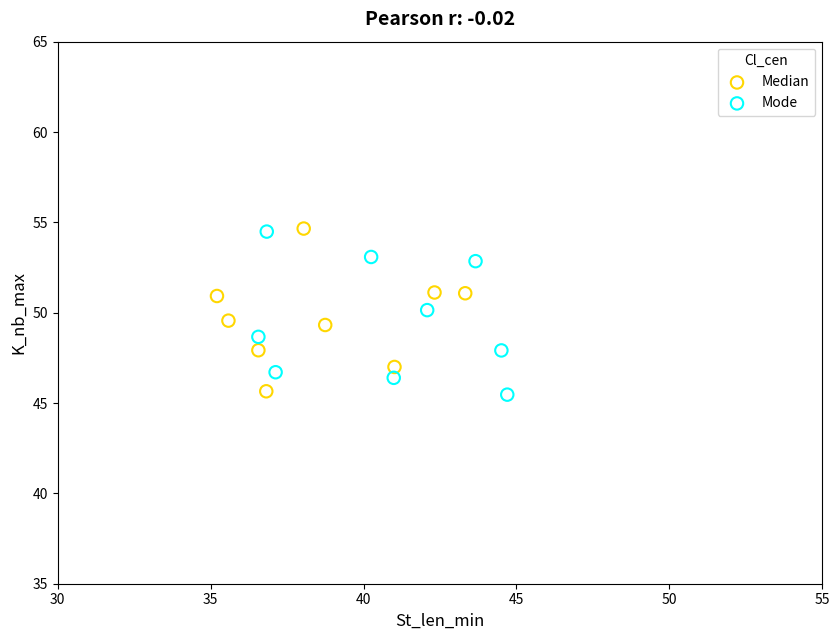

What are all the series names shown in the legend?

Median, Mode